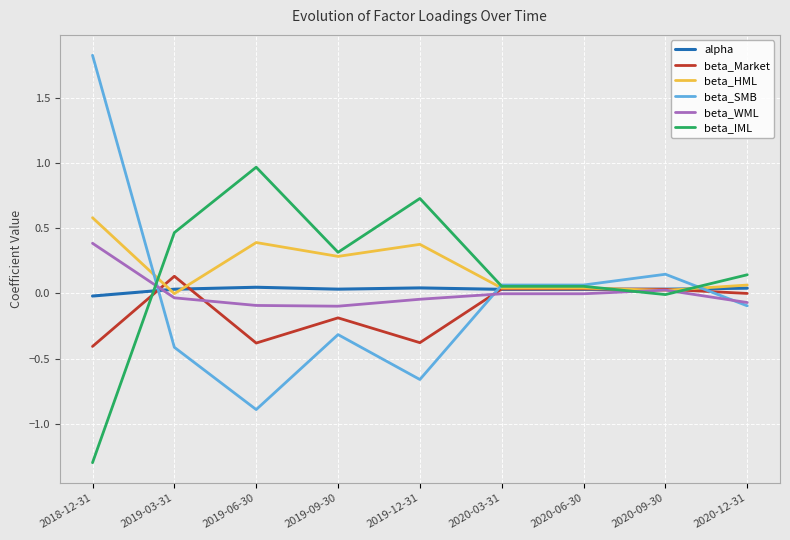

What are all the series names shown in the legend?

alpha, beta_Market, beta_HML, beta_SMB, beta_WML, beta_IML